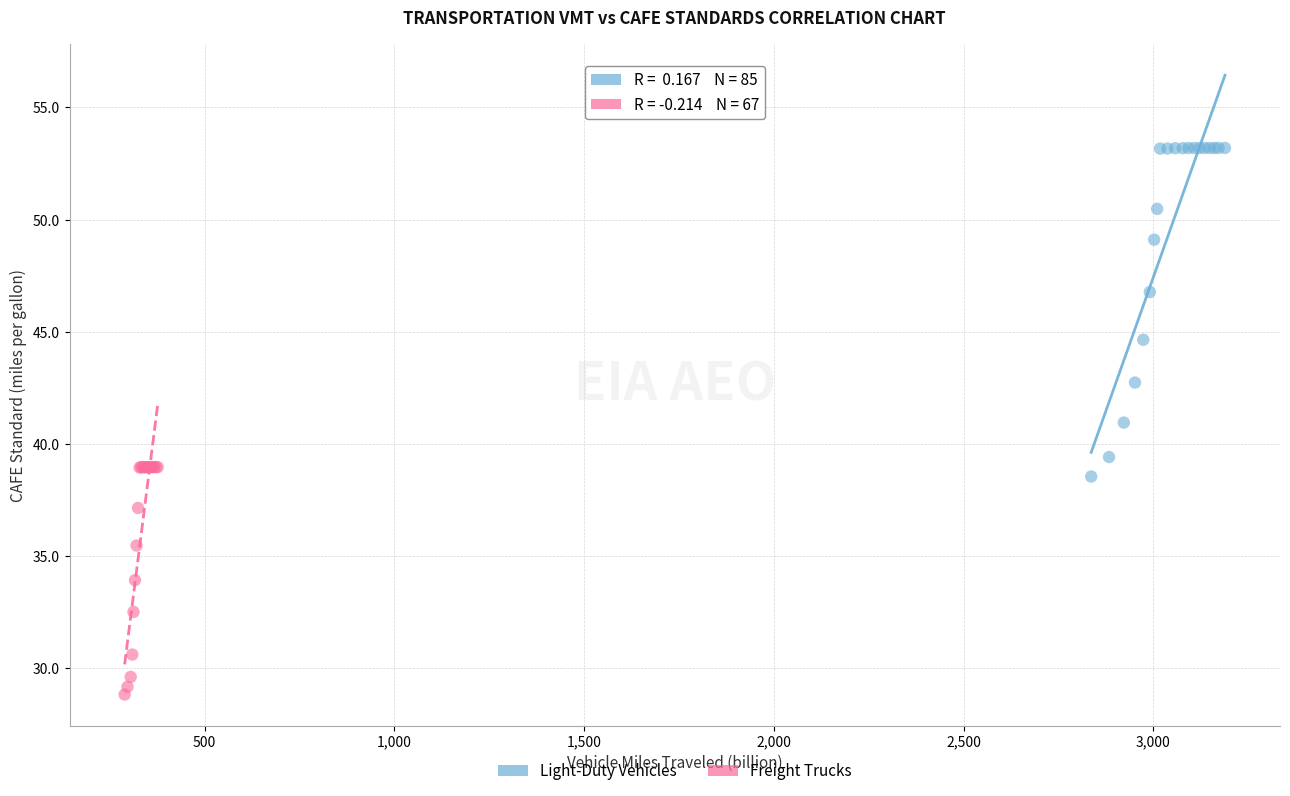

Which series contains the lowest Y value?

Freight Trucks